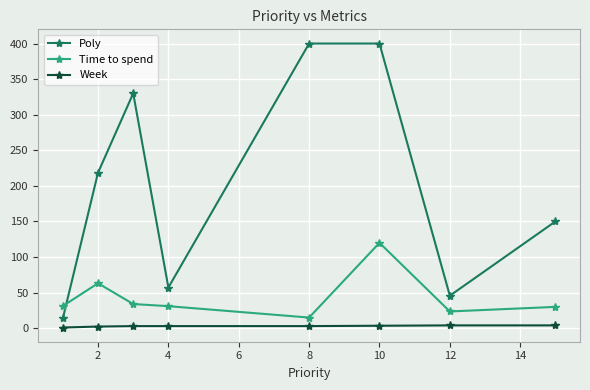

How many distinct data groups are displayed?

3